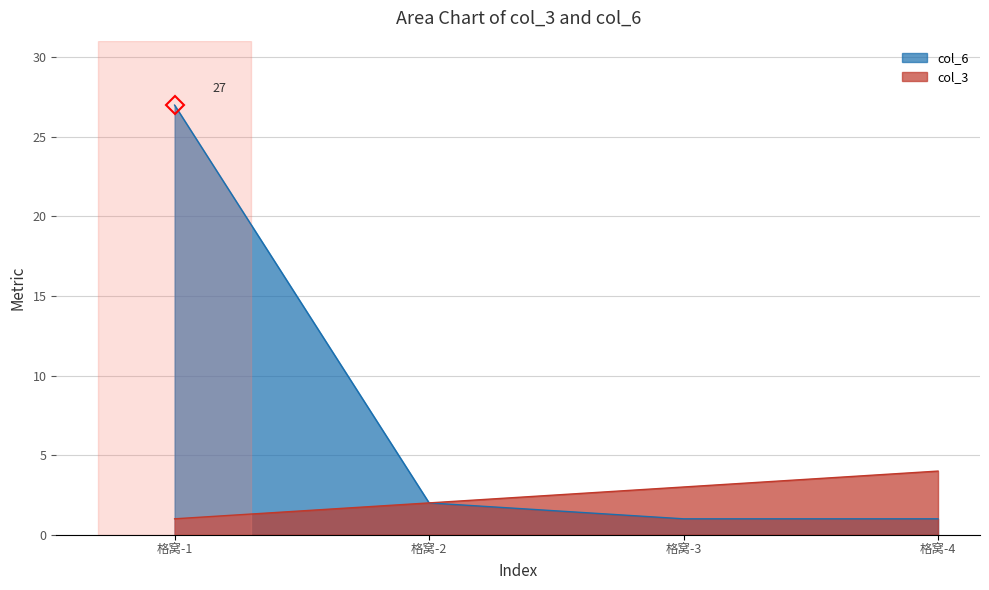

Is it true that col_3 equals 7 at 格窝-4?

False